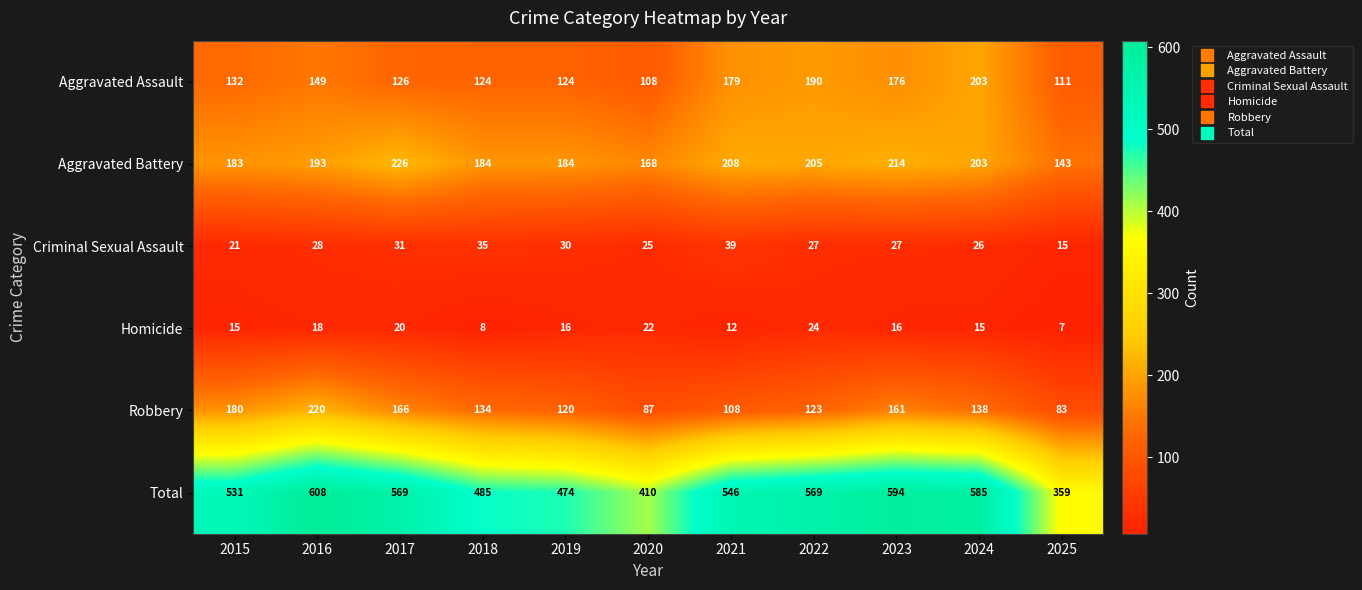

At which label does Aggravated Assault reach its minimum?

2020